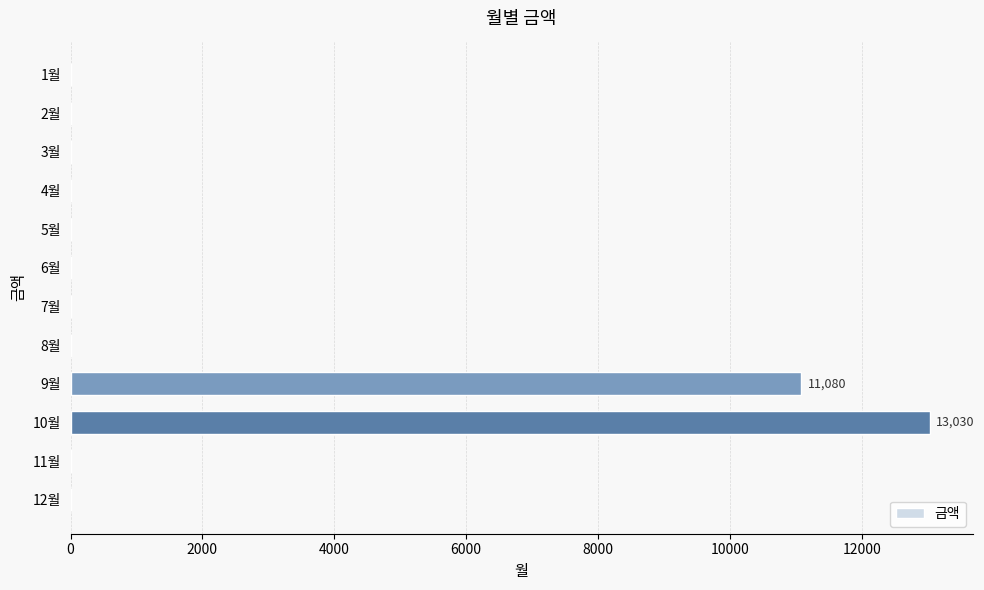

How many distinct data groups are displayed?

1